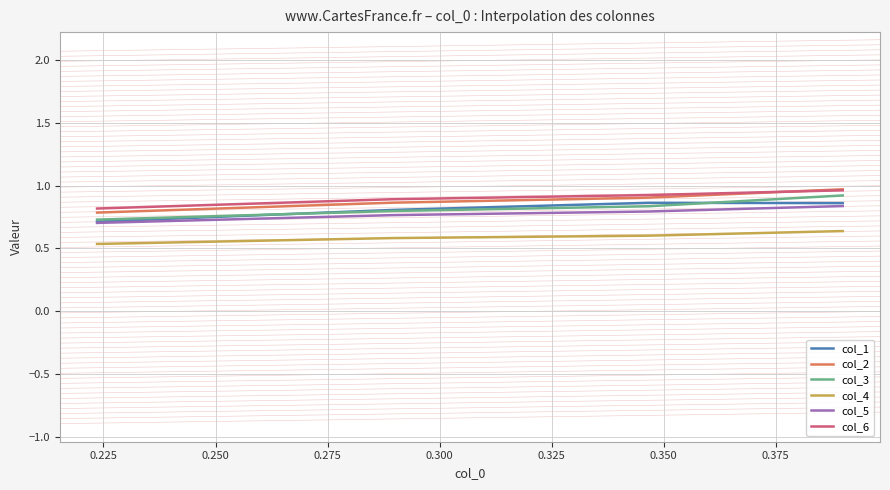

True or false: col_1 and col_4 intersect in this chart.

False